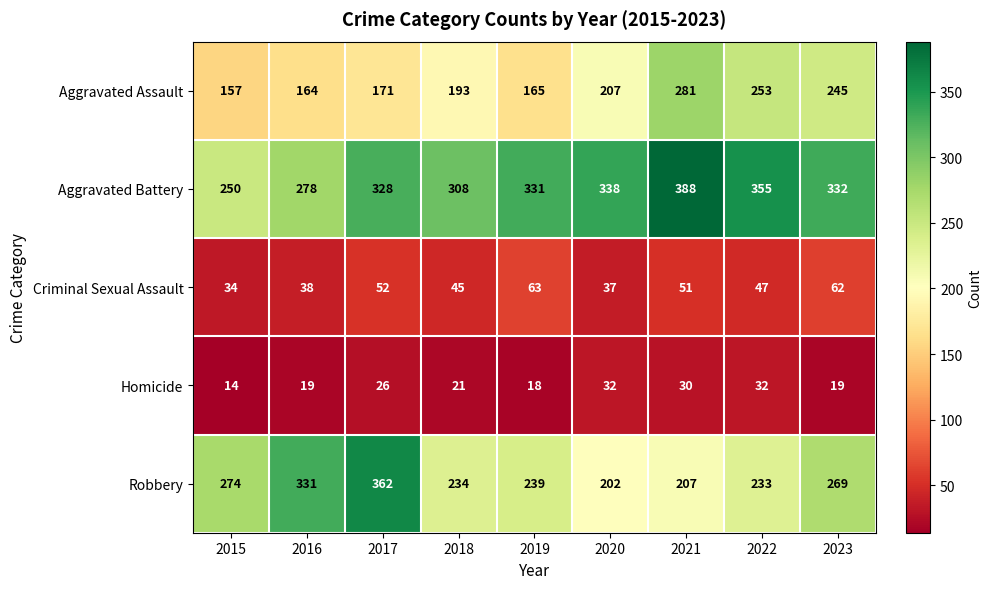

Which series has the largest range (max minus min)?

Robbery